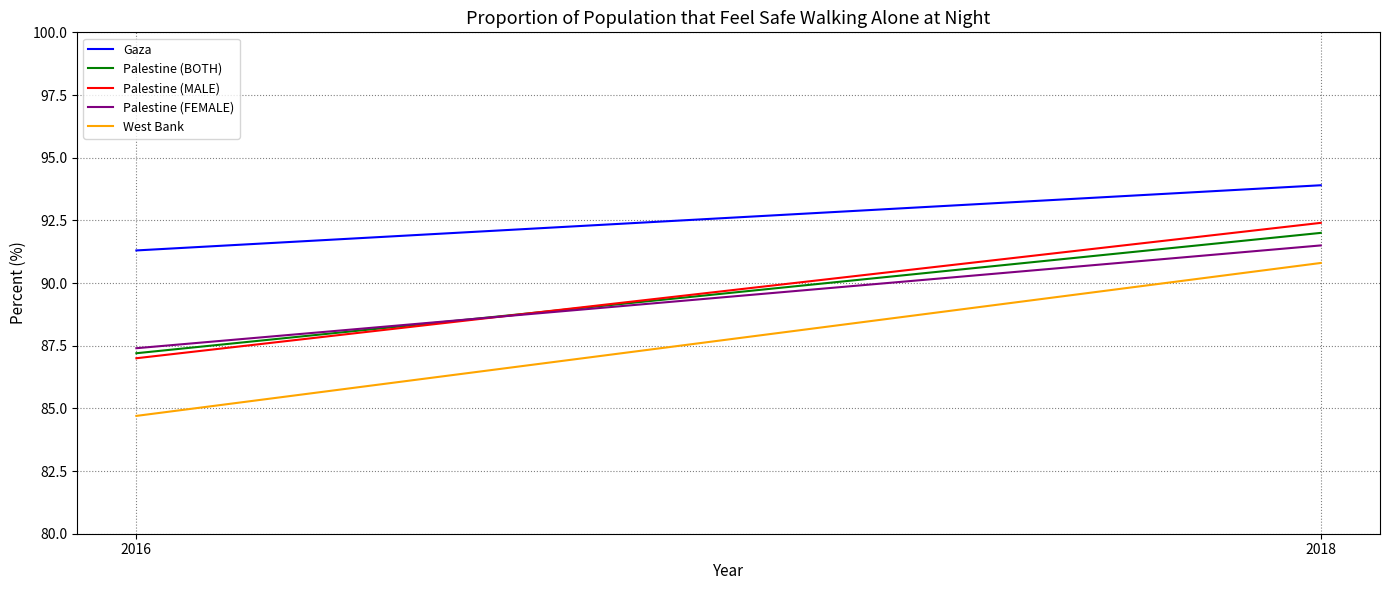

How many lines are shown in the chart?

5